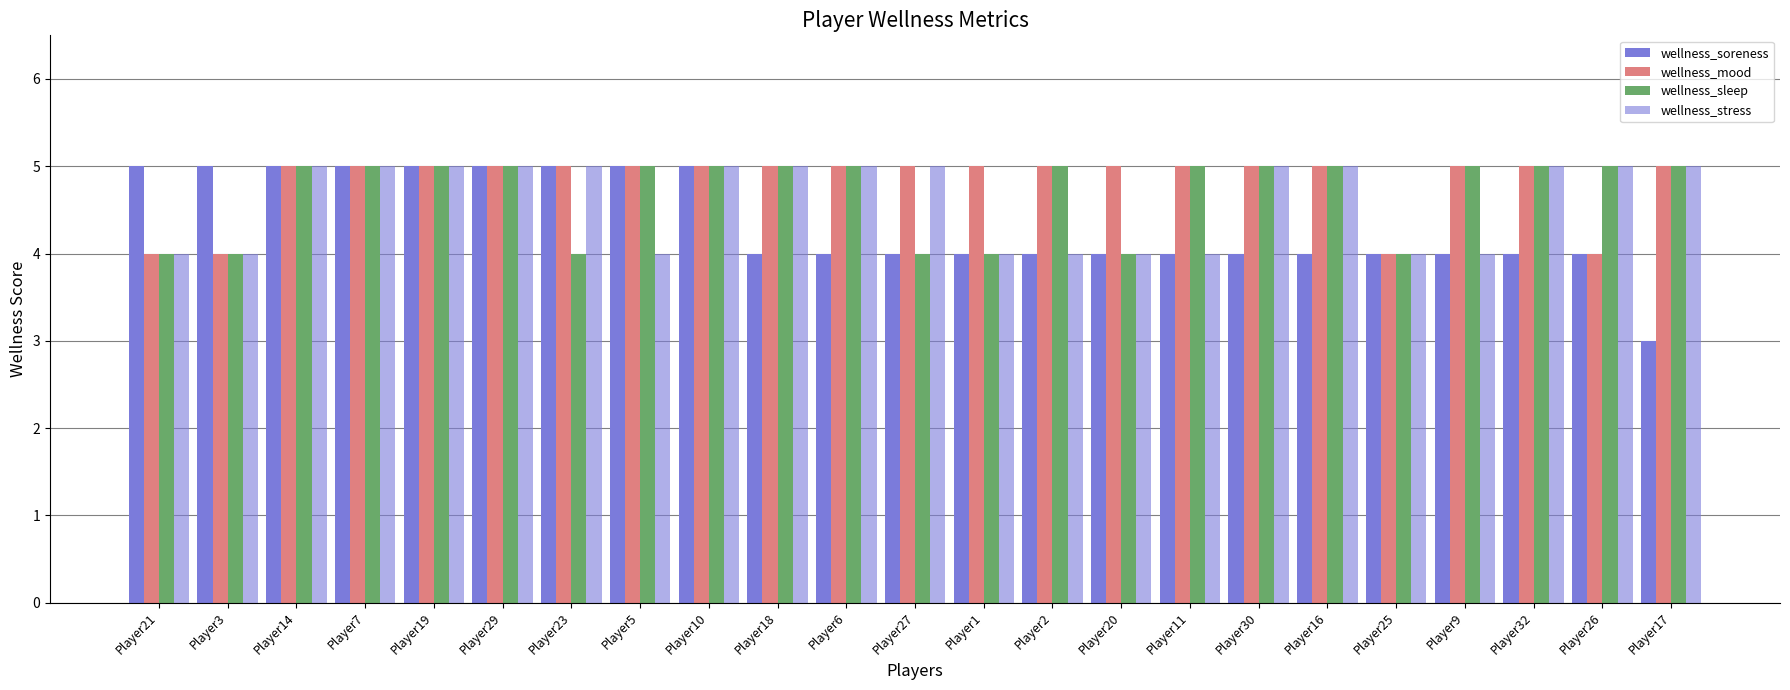

At Player26, list the series in order from largest to smallest.

wellness_sleep, wellness_stress, wellness_soreness, wellness_mood